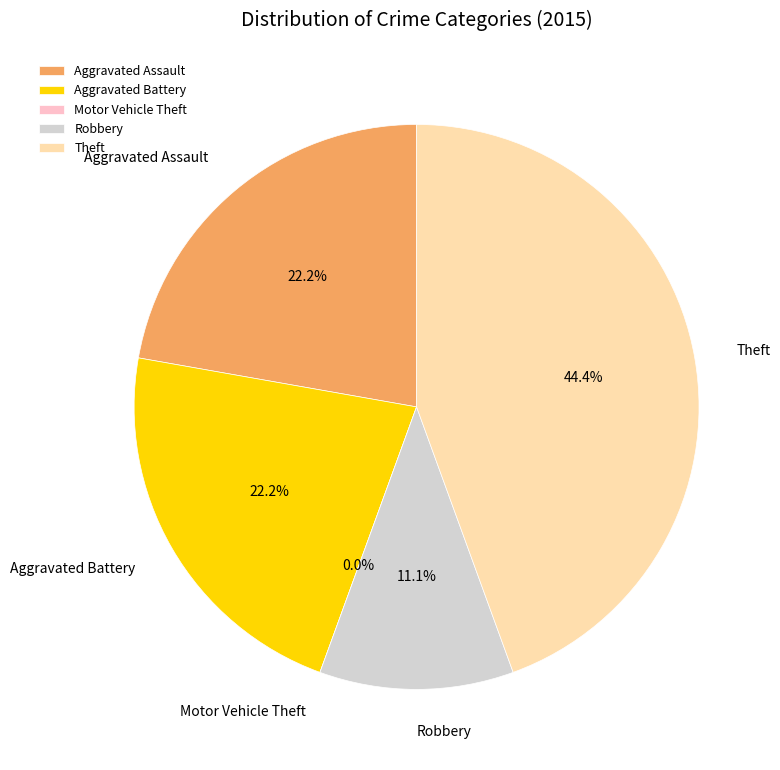

Does any single category account for the majority?

No